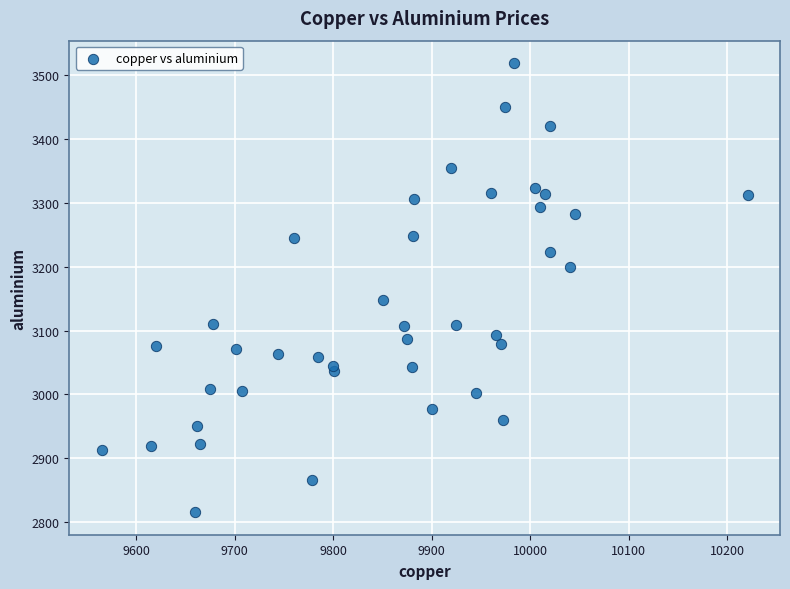

What is the range of Y values (max minus min)?

703.5